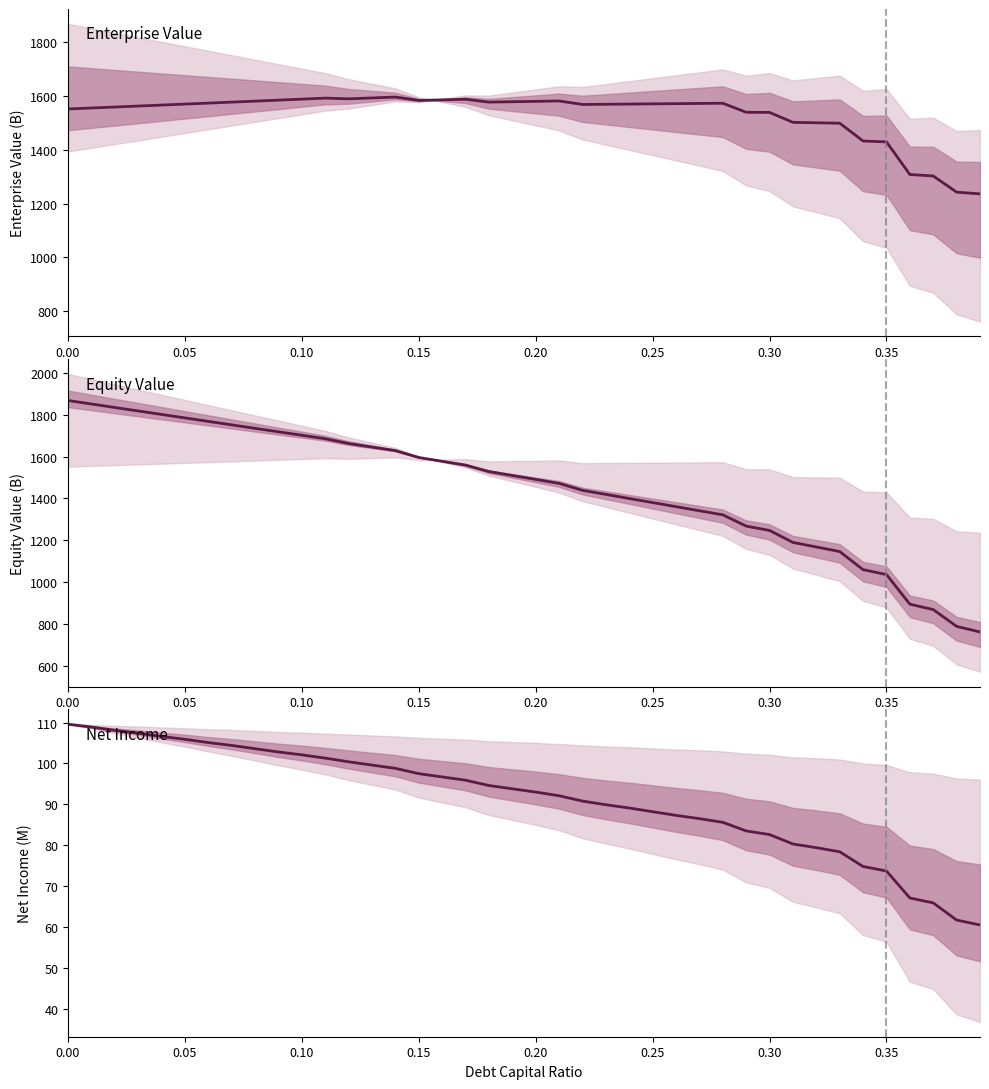

What is the maximum value shown in the chart?

1868.0